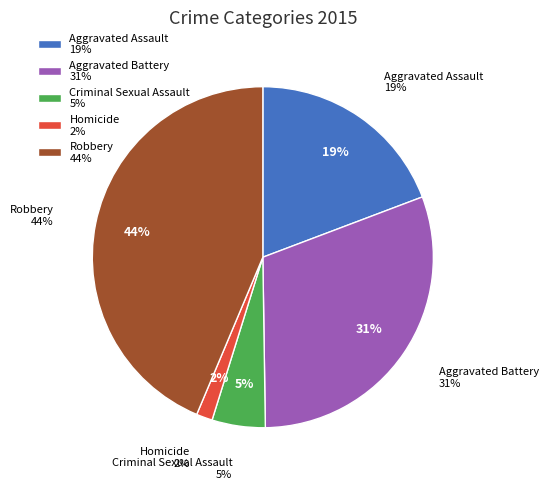

Is there a majority slice in this chart?

No